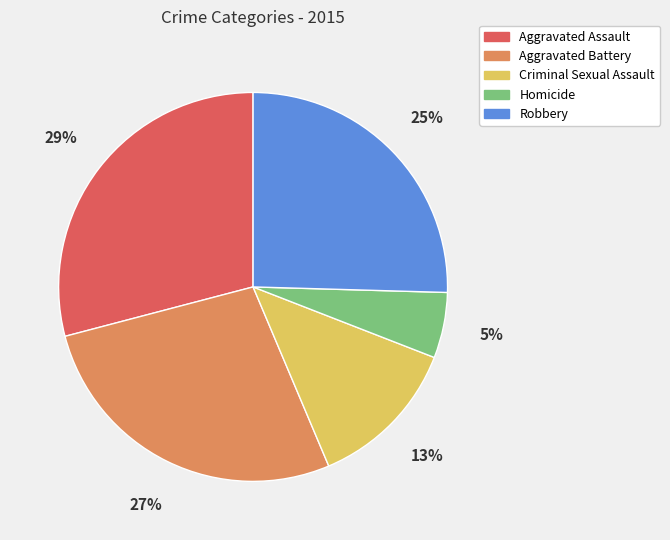

Do Homicide and Criminal Sexual Assault together represent more than half of the pie?

No